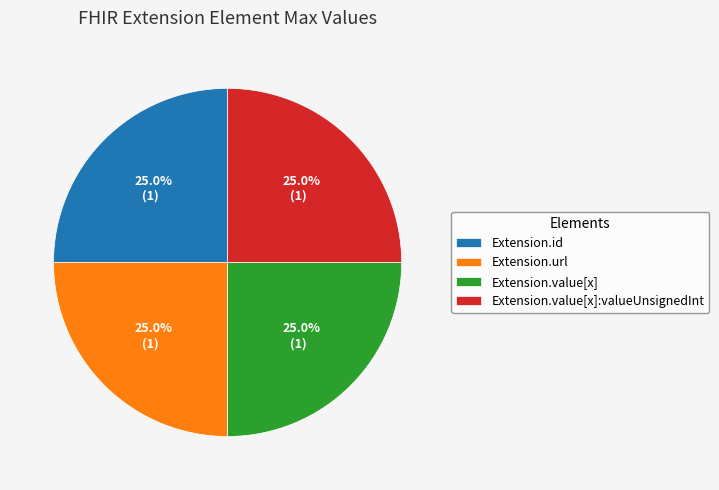

What portion of the pie excludes Extension.value[x]:valueUnsignedInt?

75.0%